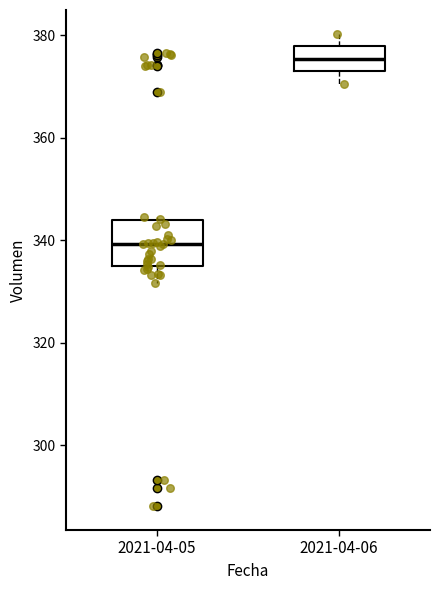

Where is the upper edge of the box for 2021-04-05 on the y-axis? The values are not printed on the chart, so give them approximately, as read against the axis.

344